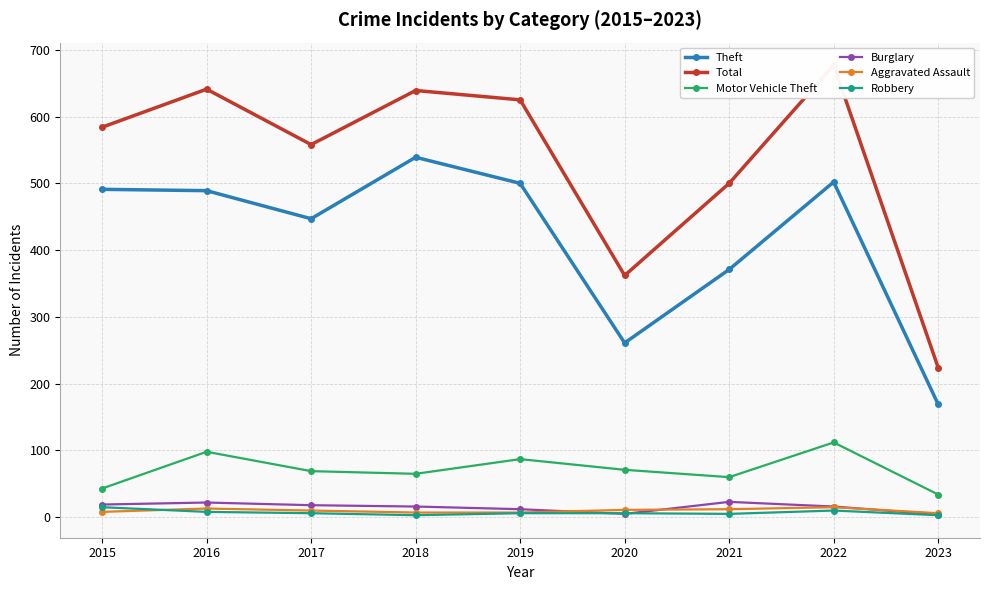

At which category does the chart reach its minimum across all series?

2018